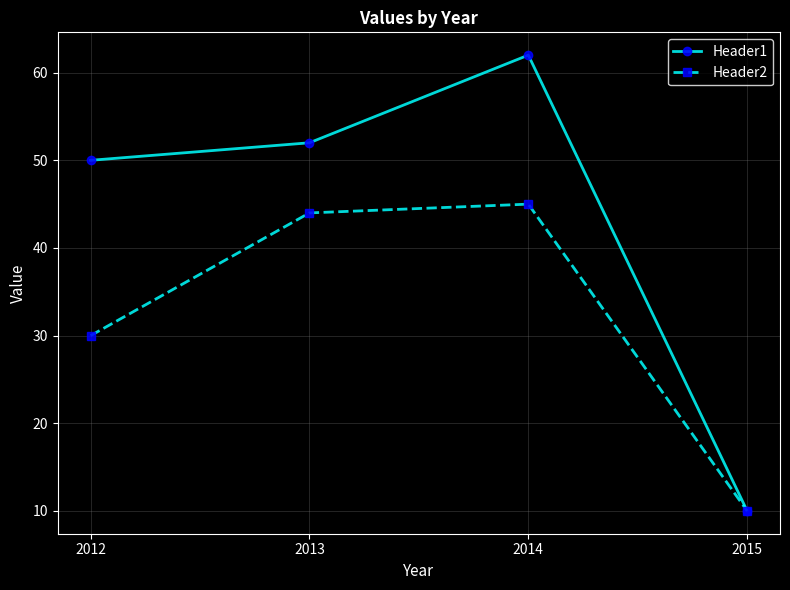

How many interior local peaks does the Header1 series have?

1